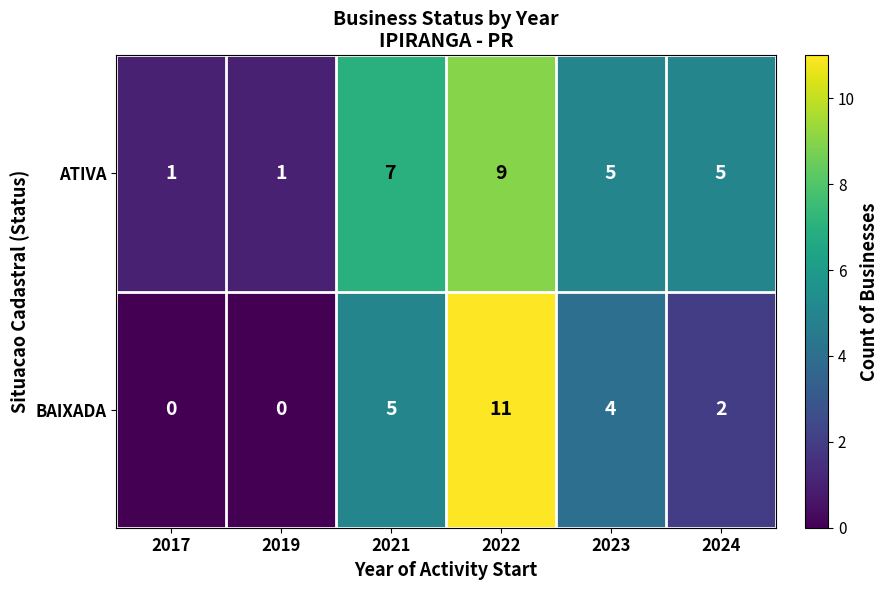

How many data points does each series have?

6